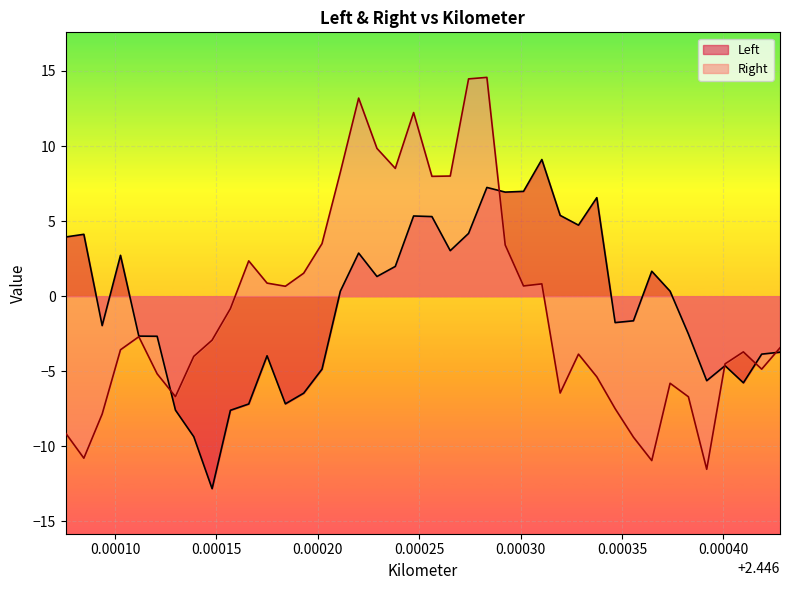

What is the lowest value of the Right series?

-11.5